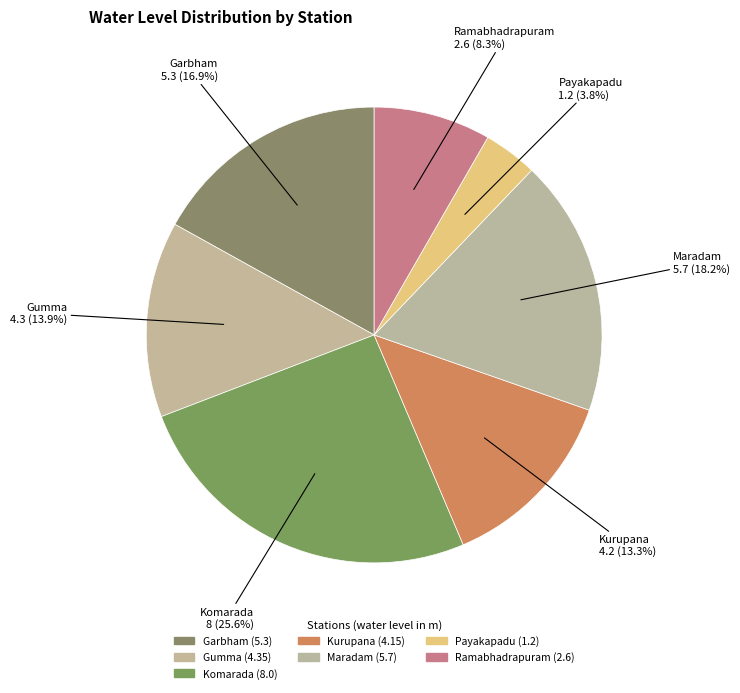

Does Kurupana account for over 50% of the chart?

No